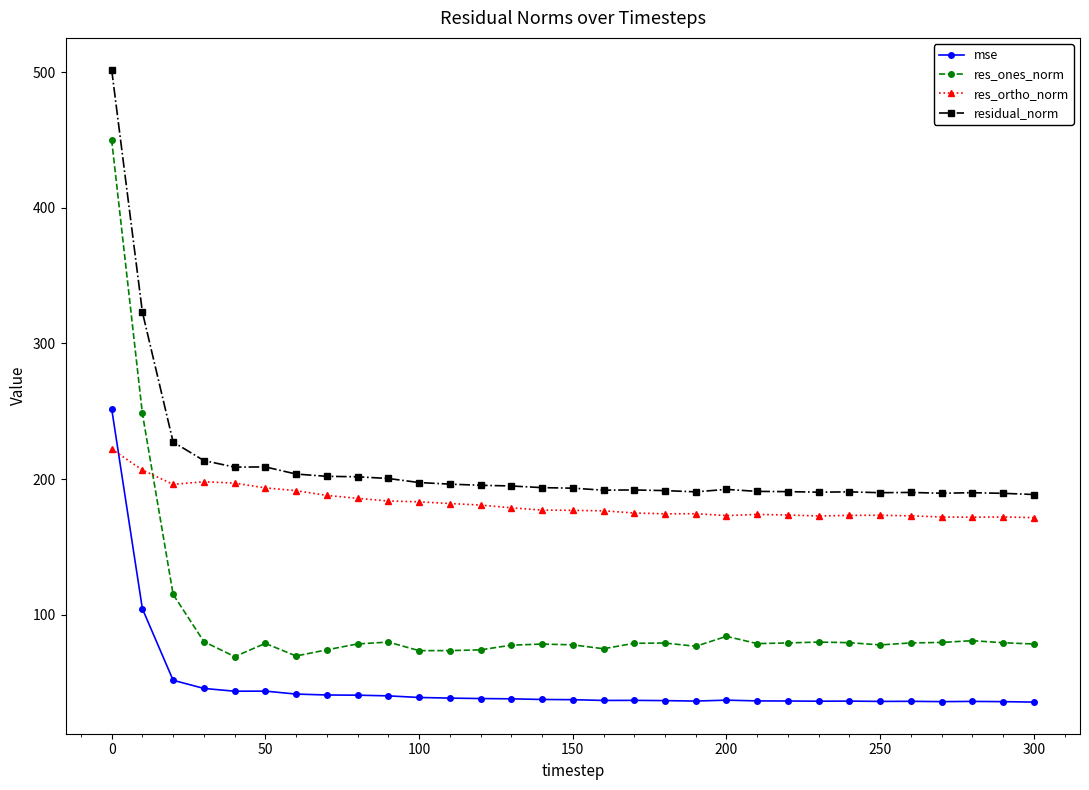

What is the sum of all mse values?

1477.5